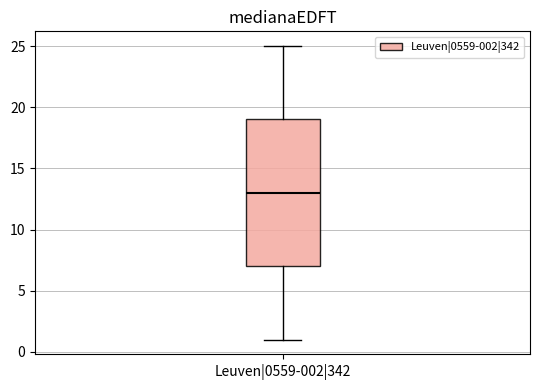

Read this box plot against the y-axis: the position of the median line, the range covered by the box, and the ends of both whiskers. The values are not printed on the chart, so give them approximately, as read against the axis.

median 13, box 7 to 19, whiskers 1 to 25